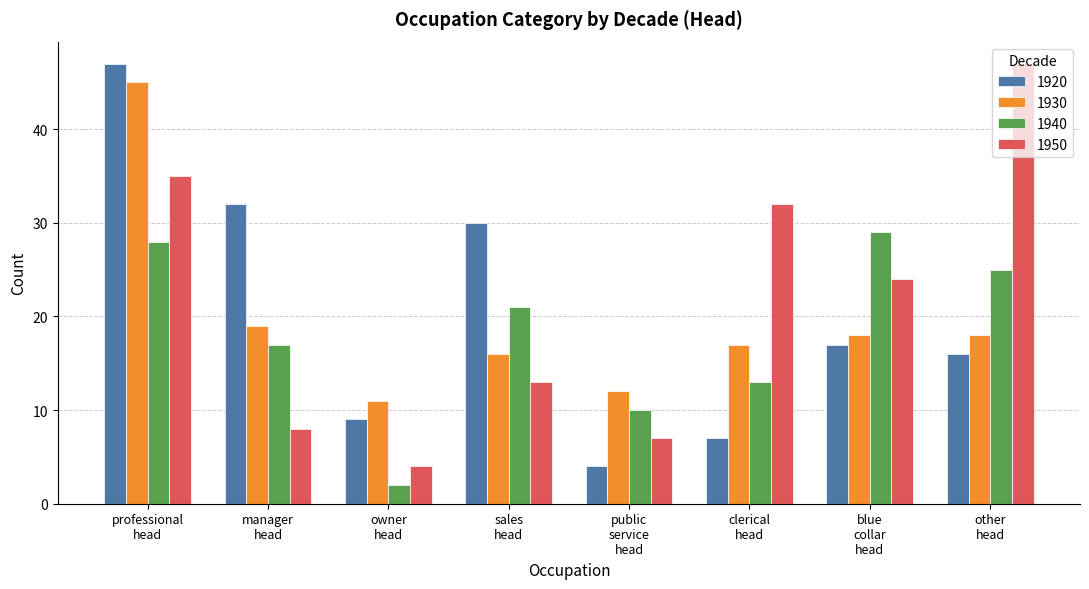

What is the difference between the maximum and minimum values in the 1930 series?

34